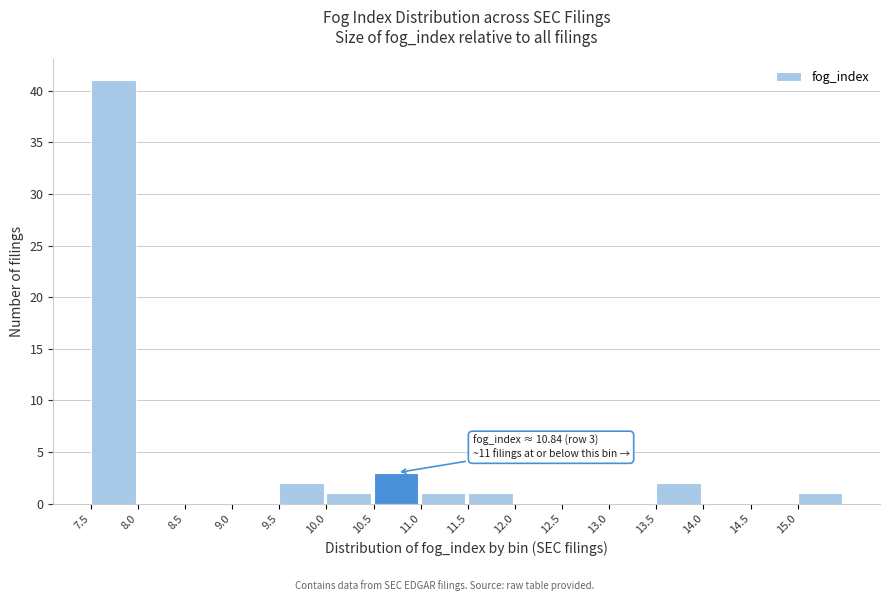

Over which range of the x-axis is the bar tallest?

7.5 to 8.0